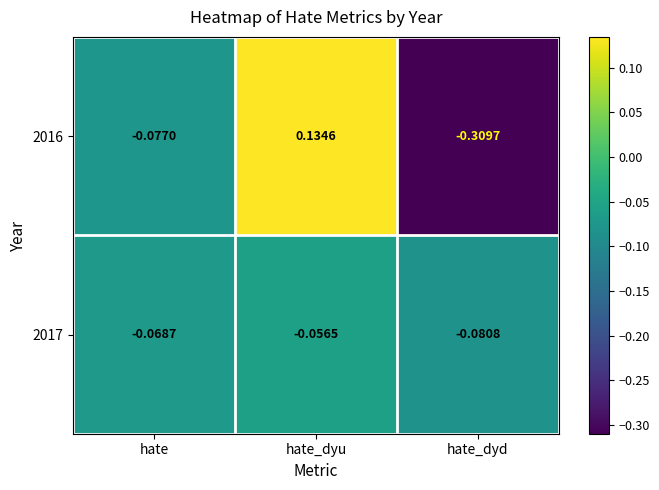

How many distinct data groups are displayed?

2